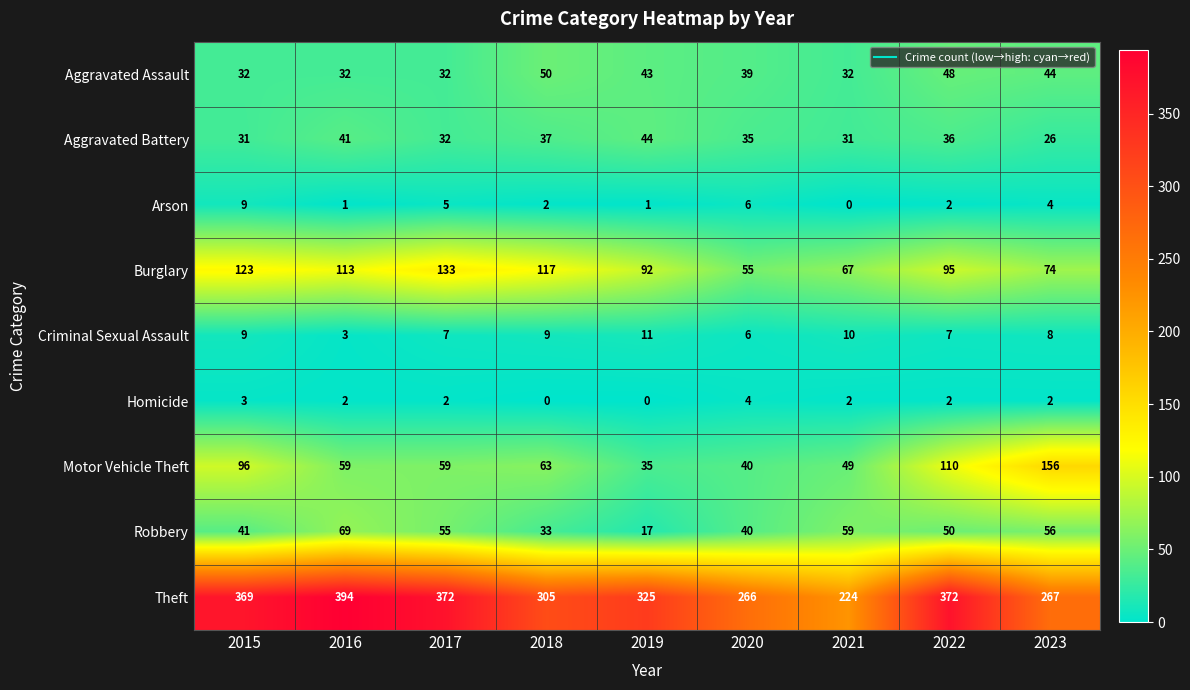

What is the sum of all Theft values?

2894